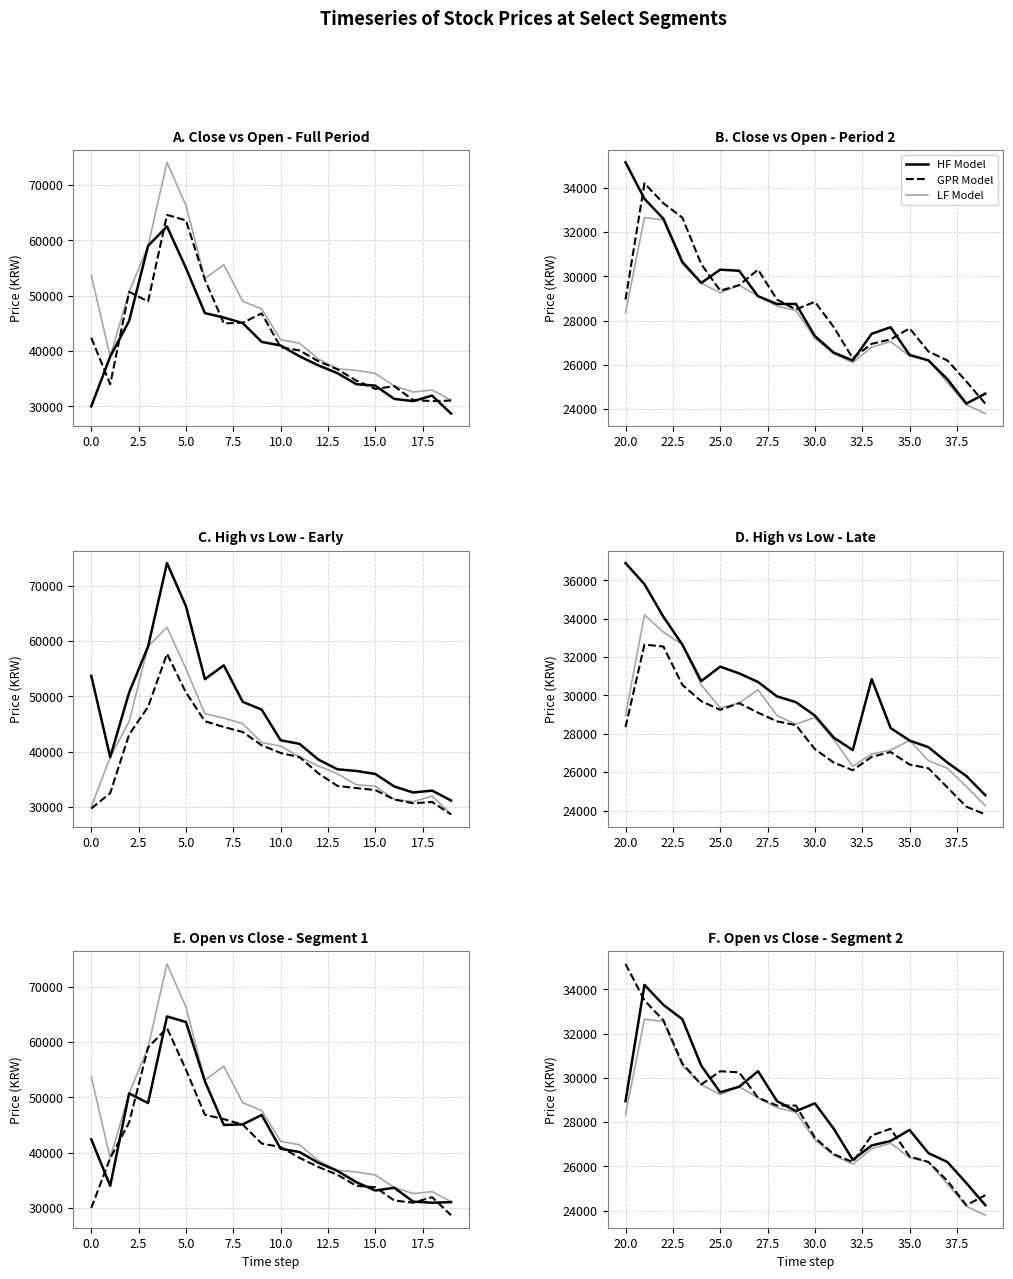

List the series in order of their peak value, highest first.

GPR Model, HF Model, LF Model